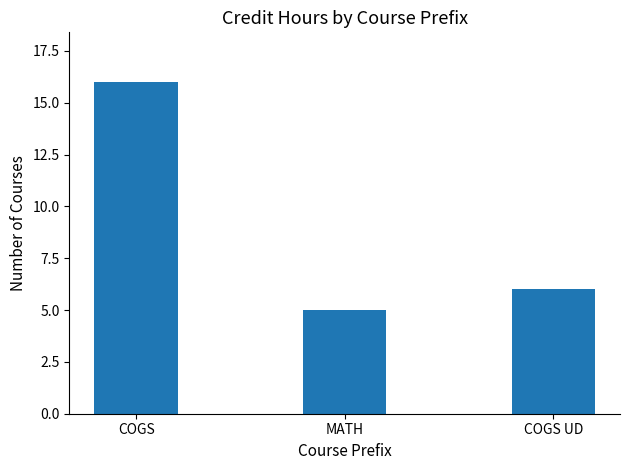

What is the ratio of the value at MATH to the value at COGS UD?

0.8